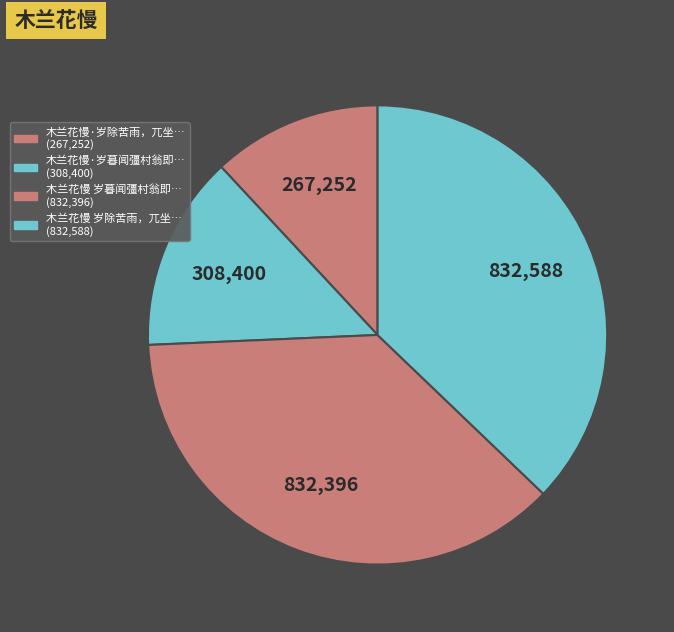

How many slices are in this pie chart?

4